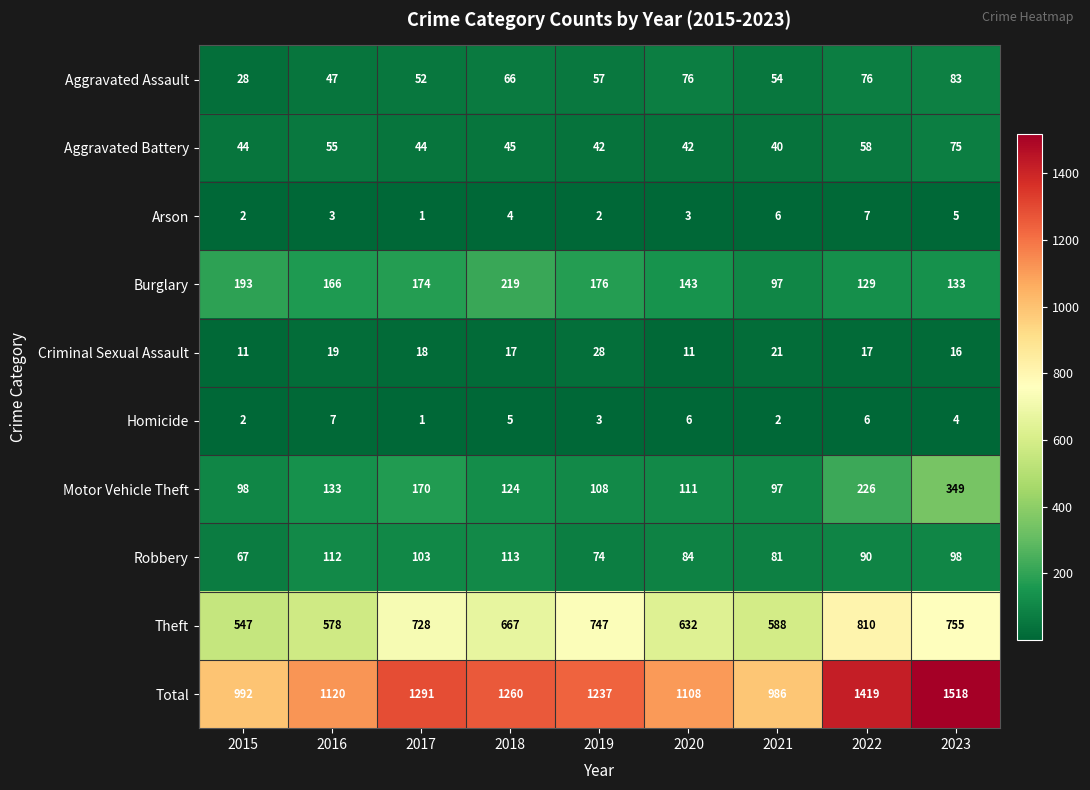

Which category has the highest value in the Theft series?

2022